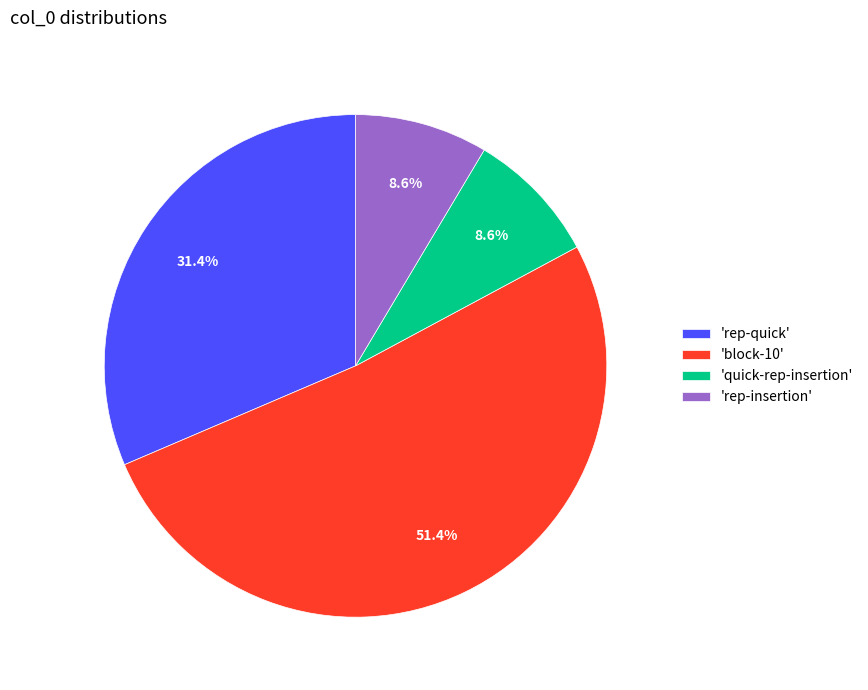

Between 'block-10' and 'rep-quick', which is larger?

'block-10'